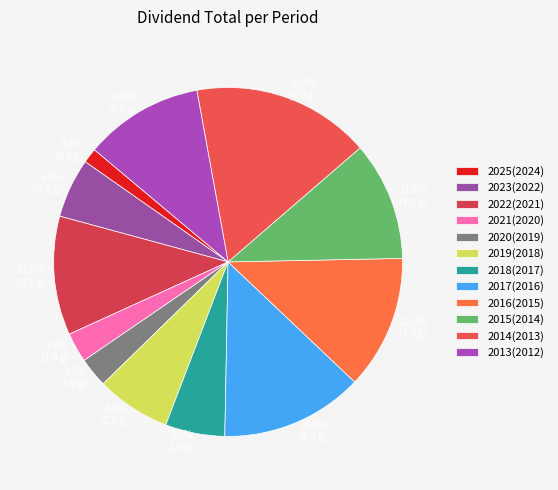

True or false: 2018(2017) accounts for 1% of the total.

False